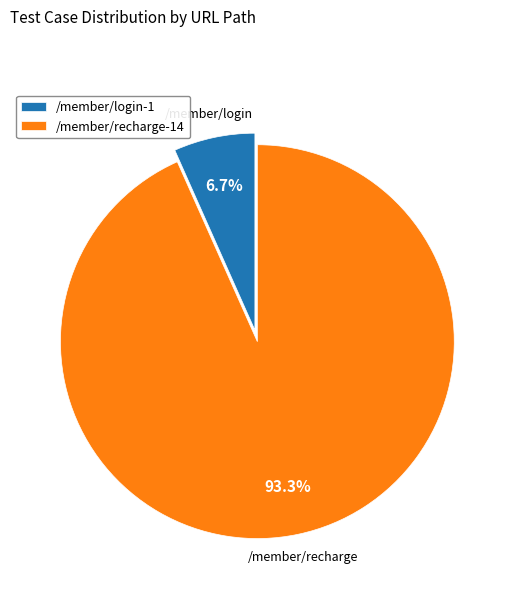

Rank the categories by value from highest to lowest.

/member/recharge, /member/login